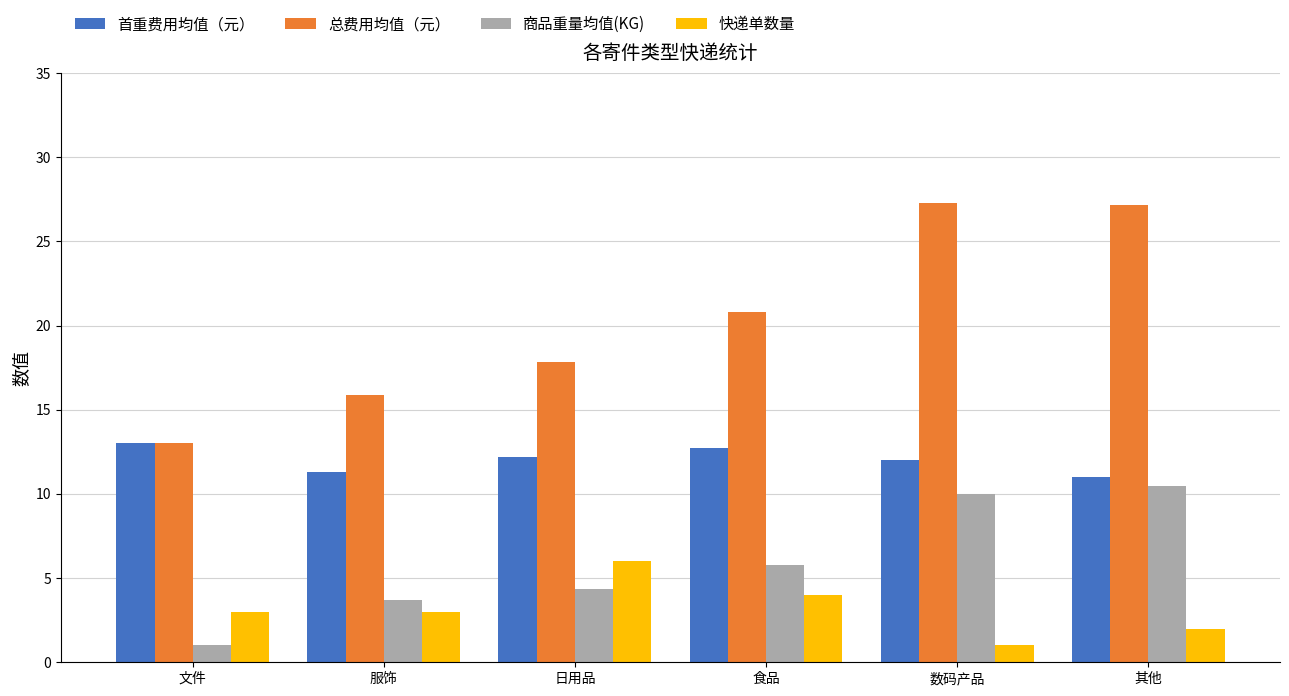

Which series has the widest spread of values?

总费用均值（元）